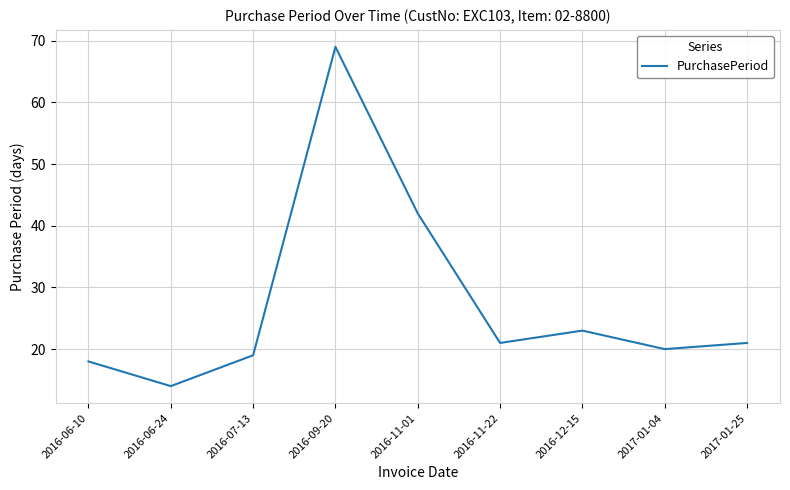

True or false: the data shows 18 at 2016-06-10.

True